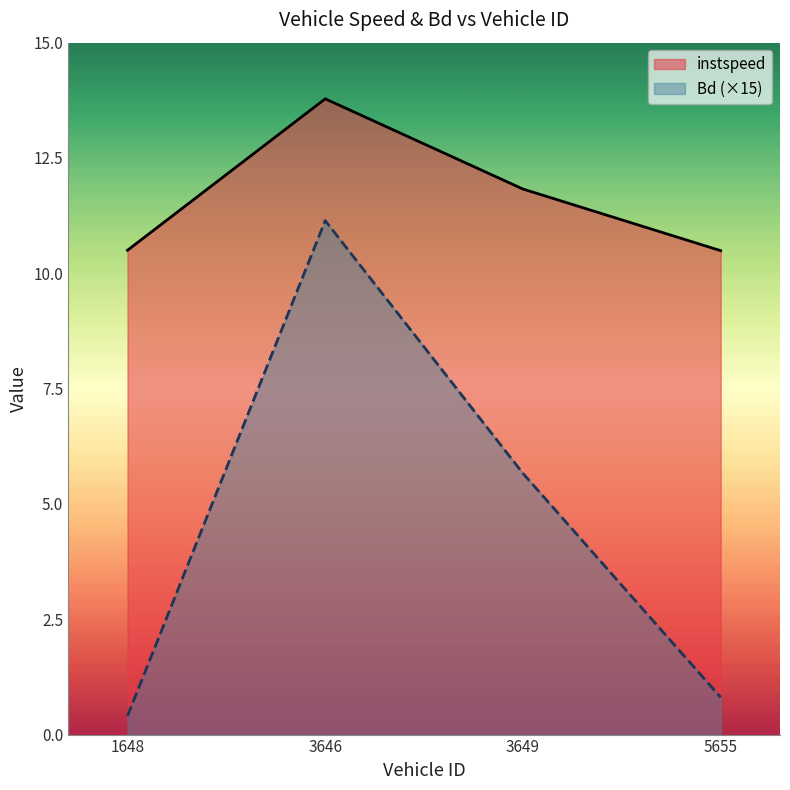

True or false: Bd (×15) and instspeed cross at least once.

False